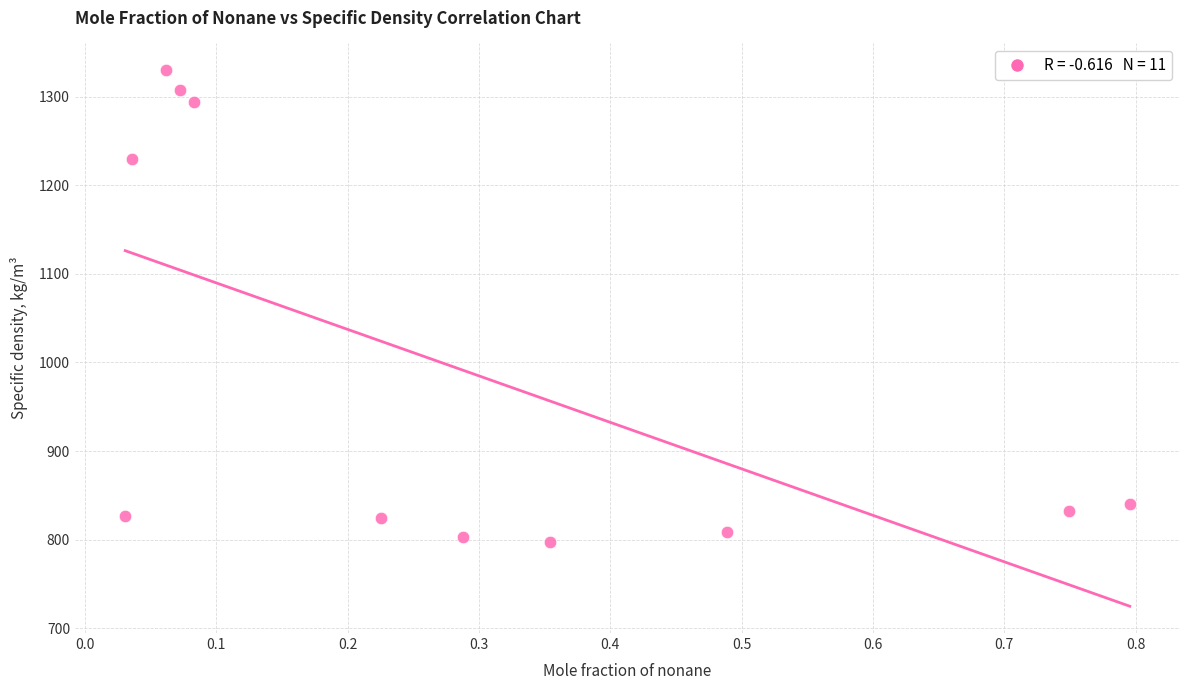

What Y value in the scatter plot is closest to 1063?

1230.0